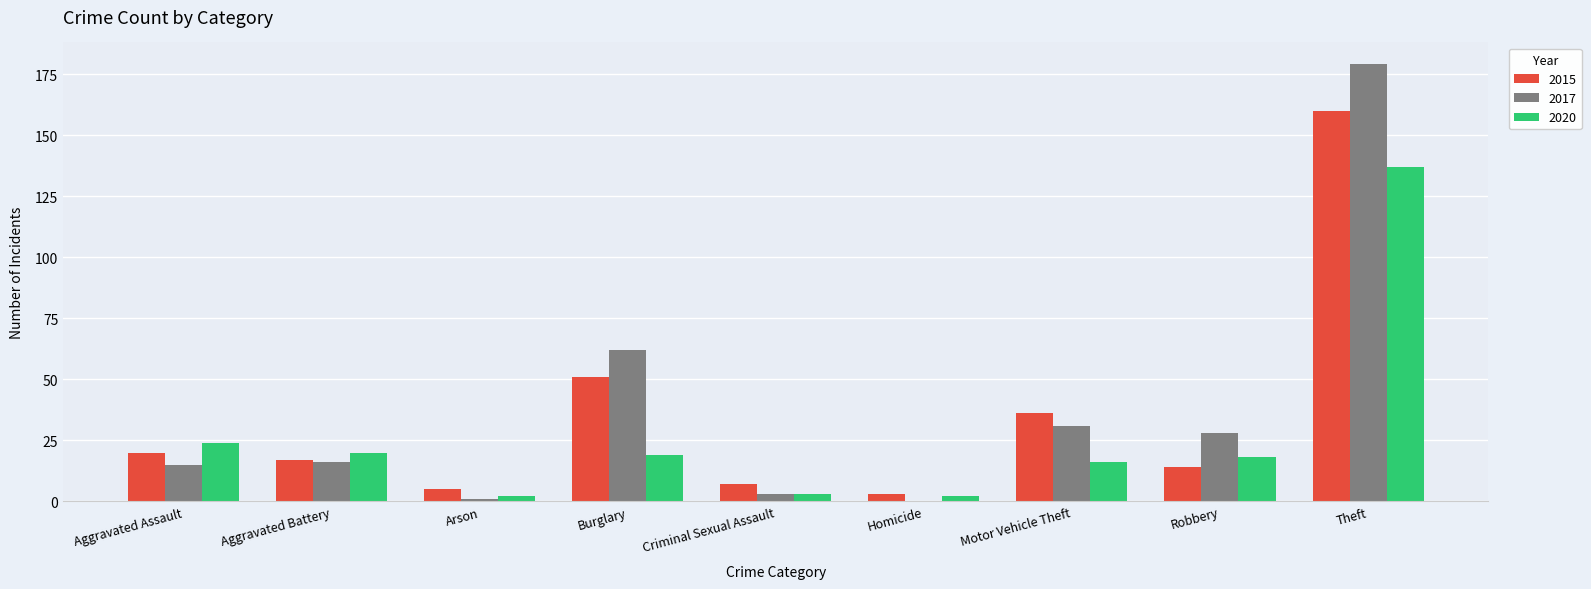

True or false: 2015 has a value of 51 at Burglary.

True